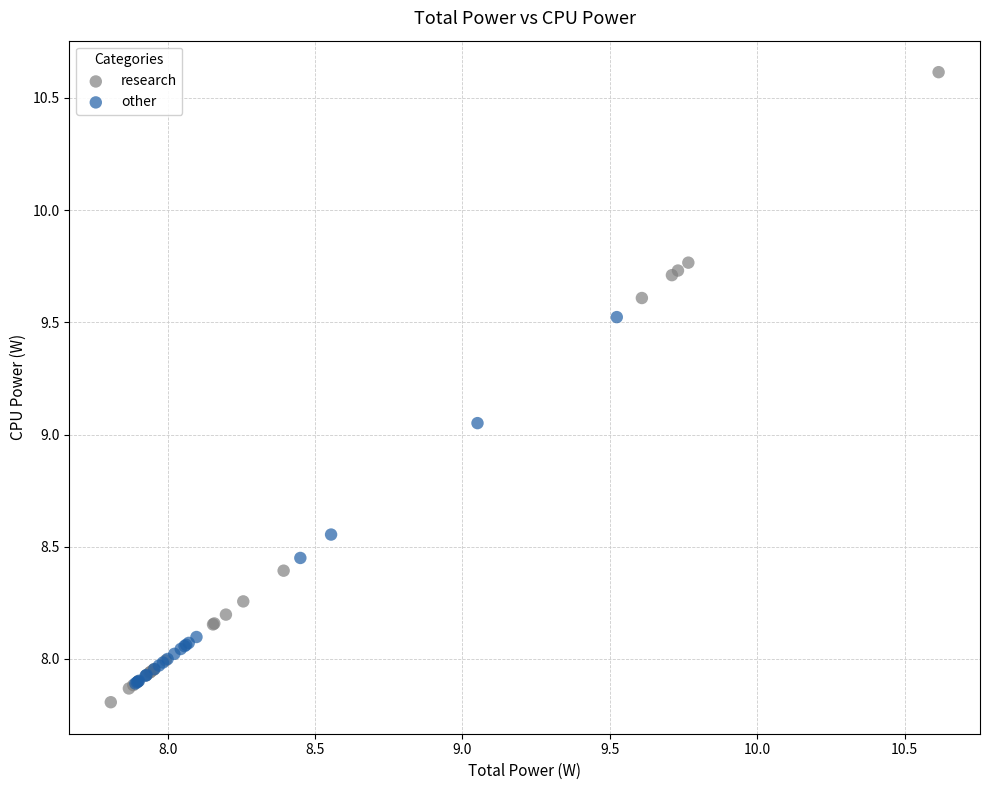

Which series has the widest spread of Y values?

research